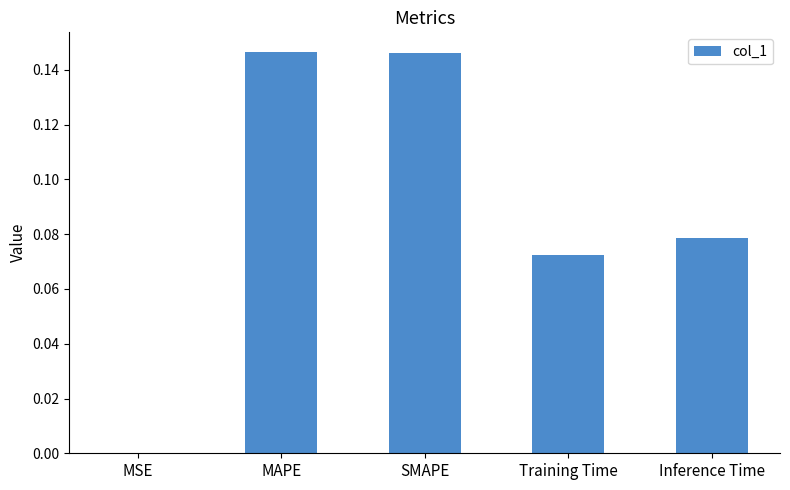

What is the change in value from MAPE to Training Time?

-0.1